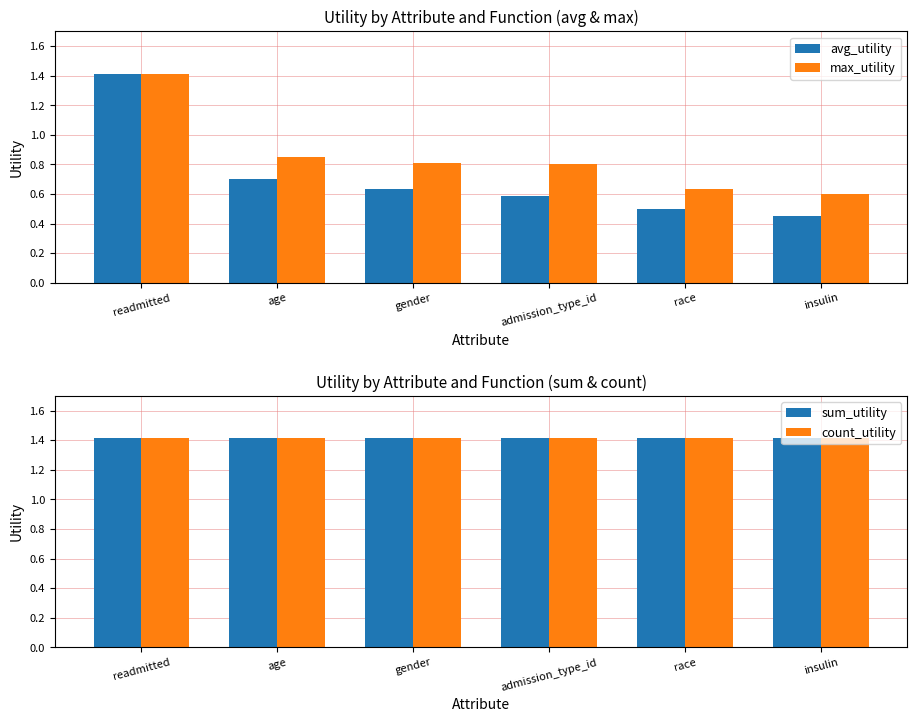

What is the minimum value shown in the chart?

0.5